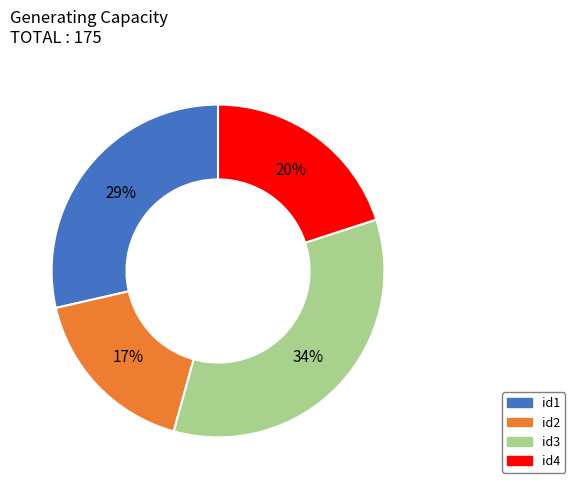

The id4 slice represents 7% of the pie. True or false?

False